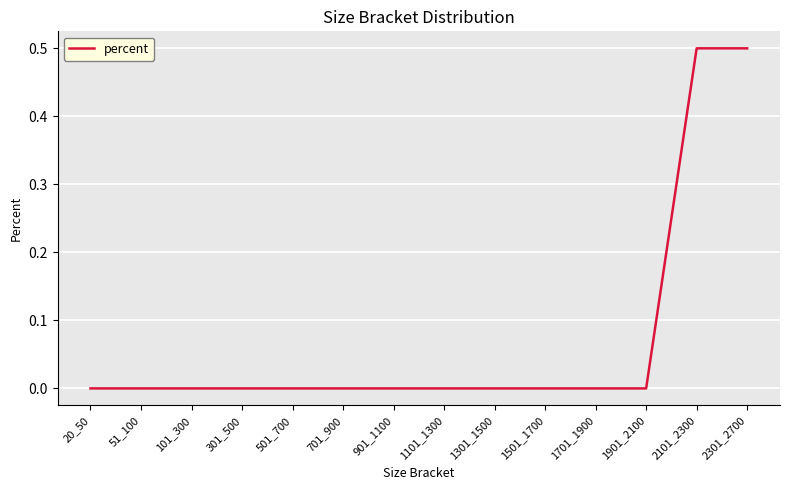

Is it true that the value at 2301_2700 is 0.5?

True